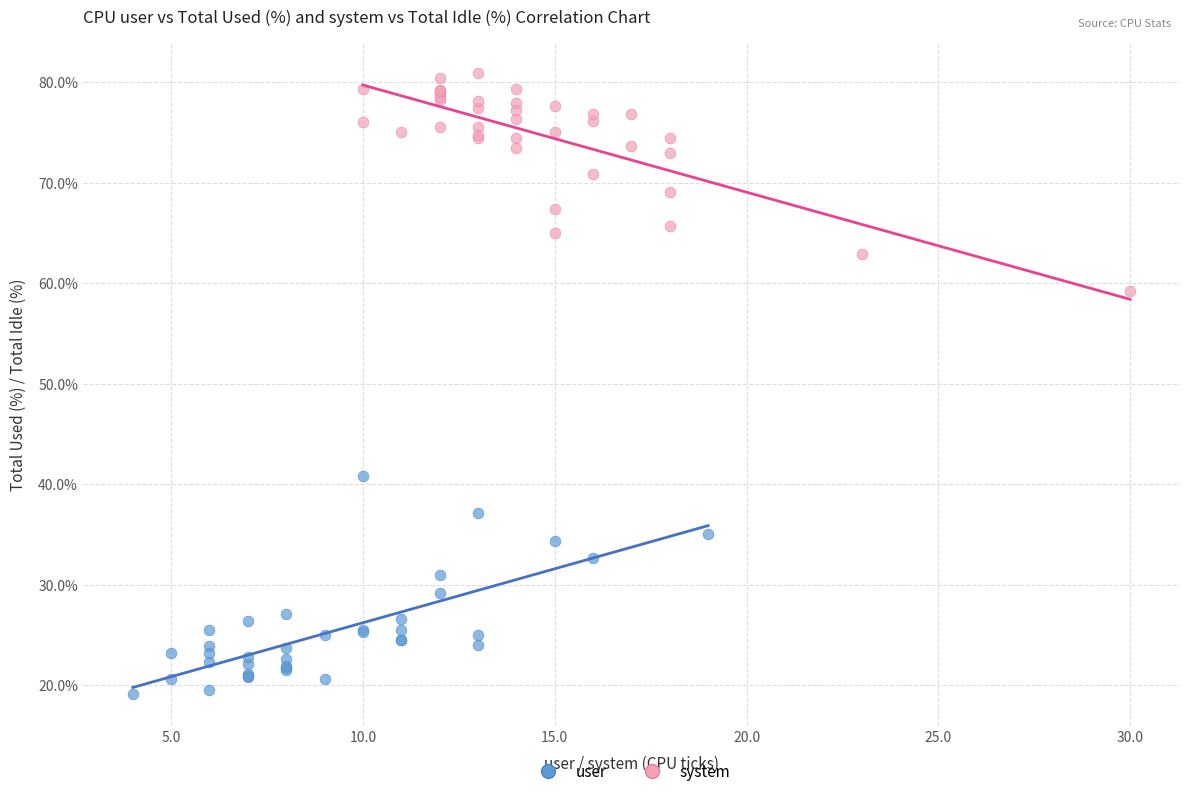

Which series contains the highest Y value?

system